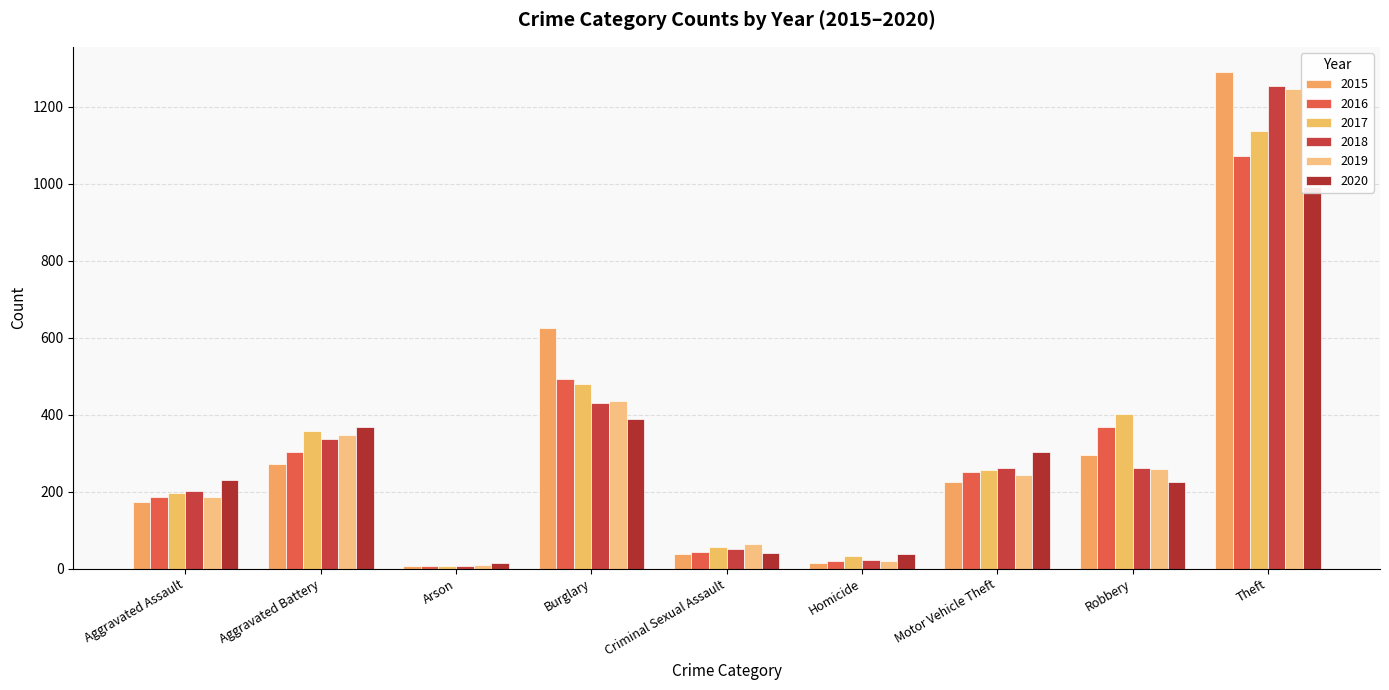

Reading left to right, what are all the values shown in this chart?

2015: 173	271	8	625	38	15	226	296	1291
2016: 186	302	6	492	44	20	251	367	1071
2017: 196	357	8	479	57	32	257	403	1138
2018: 203	338	7	429	50	23	261	262	1253
2019: 185	347	9	435	64	19	242	258	1245
2020: 230	369	14	389	41	38	302	224	991